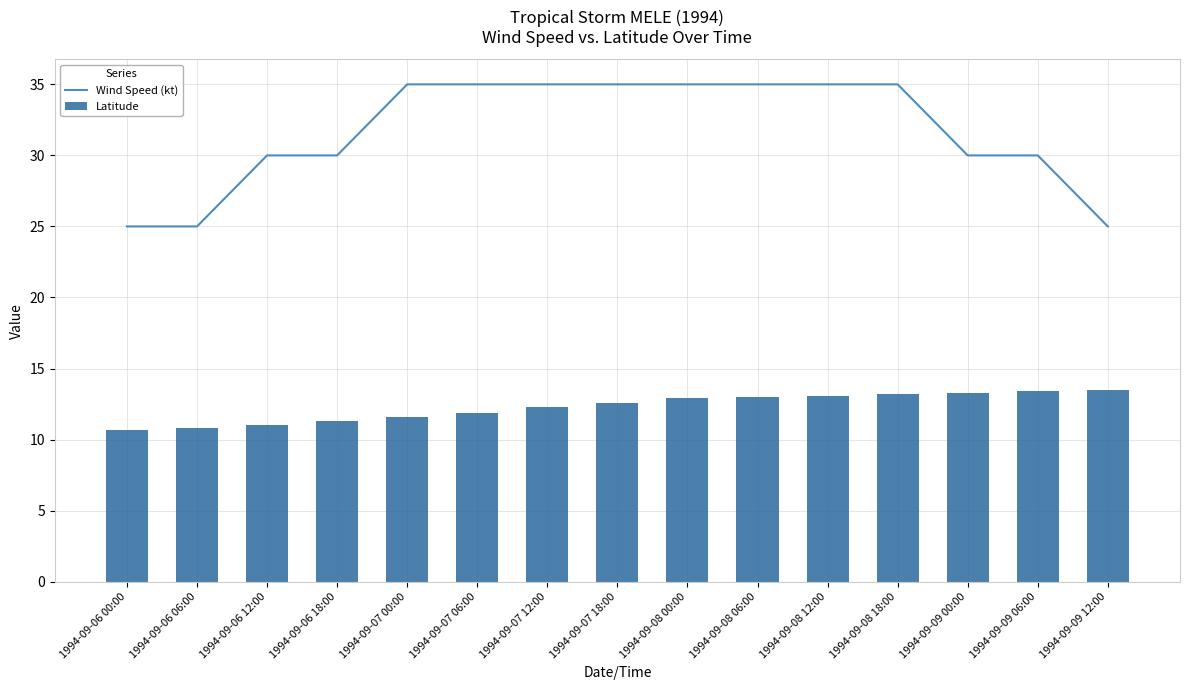

Are the bars horizontal?

No